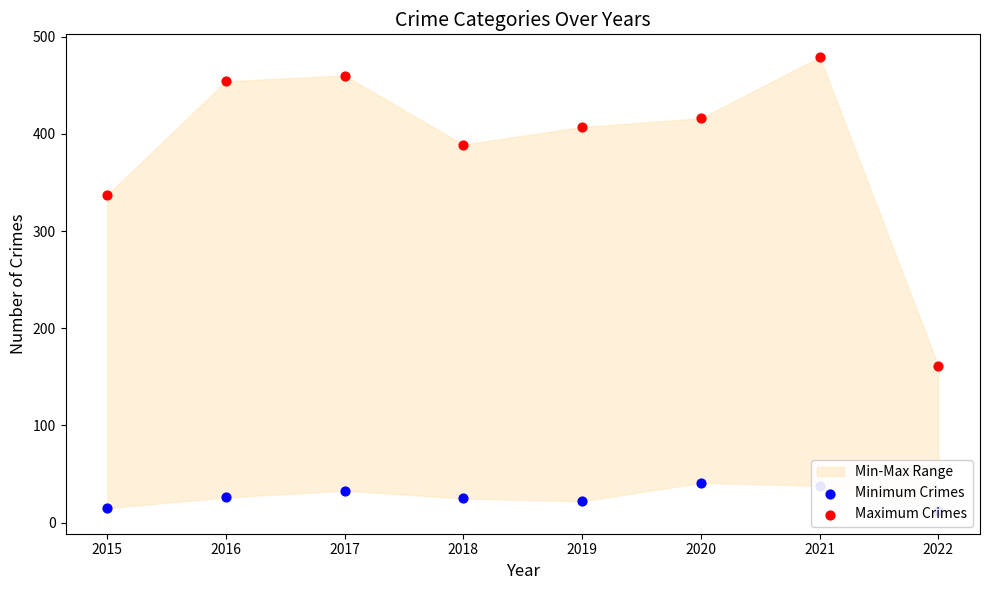

Which series reaches the minimum Y coordinate?

Minimum Crimes